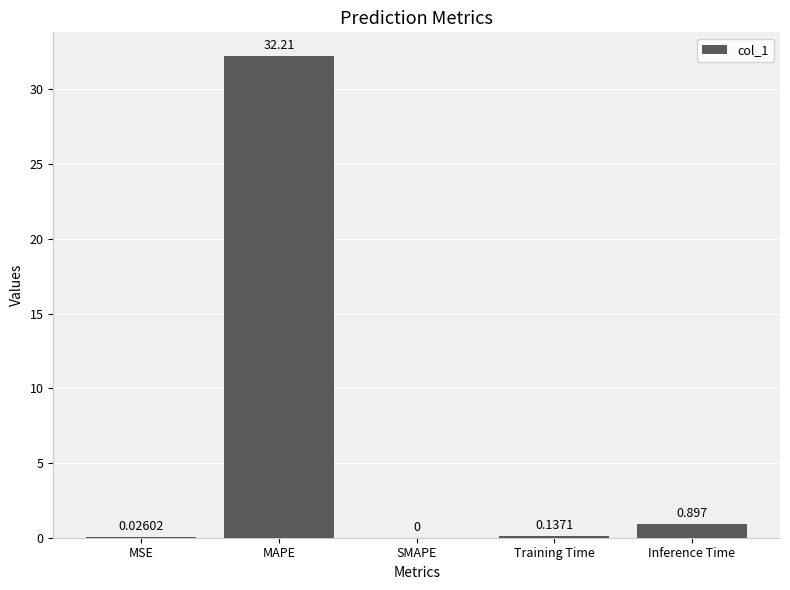

Which category has the highest value across all series?

MAPE